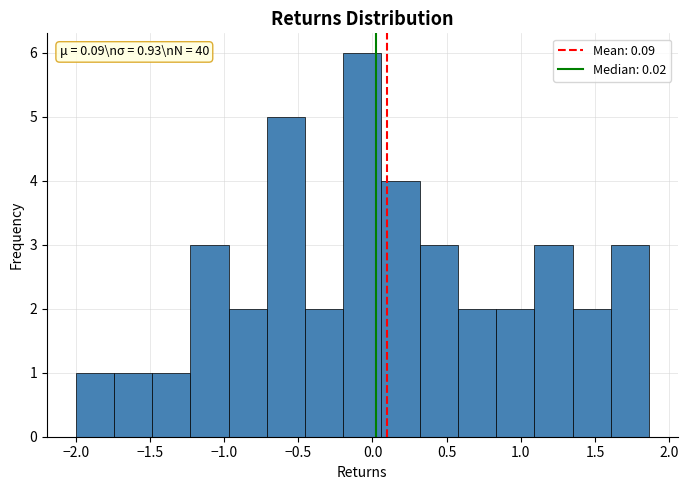

Which range on the x-axis has the tallest bar?

-0.20 to 0.05